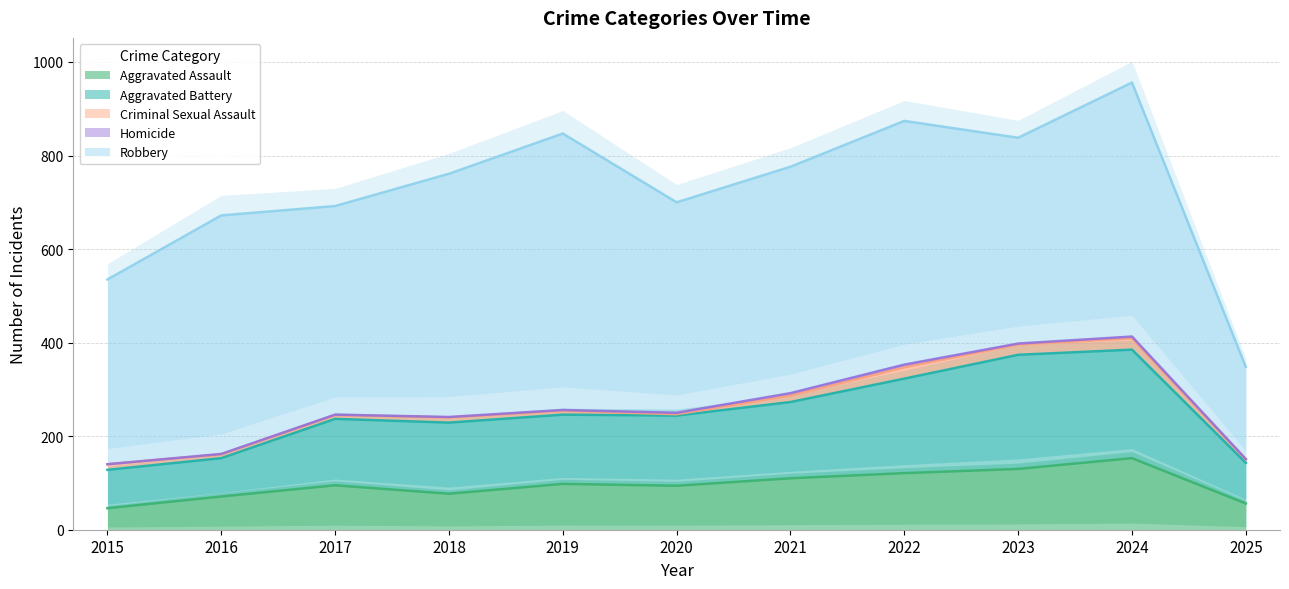

What are all the series names shown in the legend?

Aggravated Assault, Aggravated Battery, Criminal Sexual Assault, Homicide, Robbery